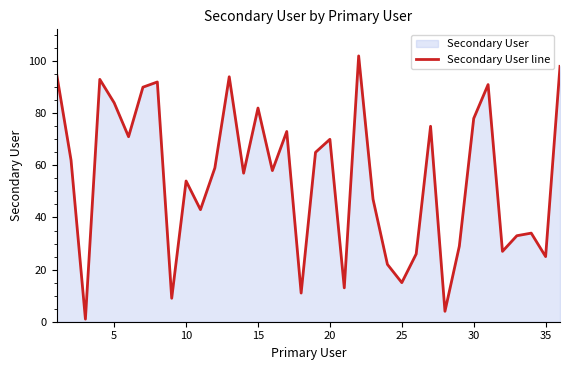

True or false: the data shows 70 at 20.

True